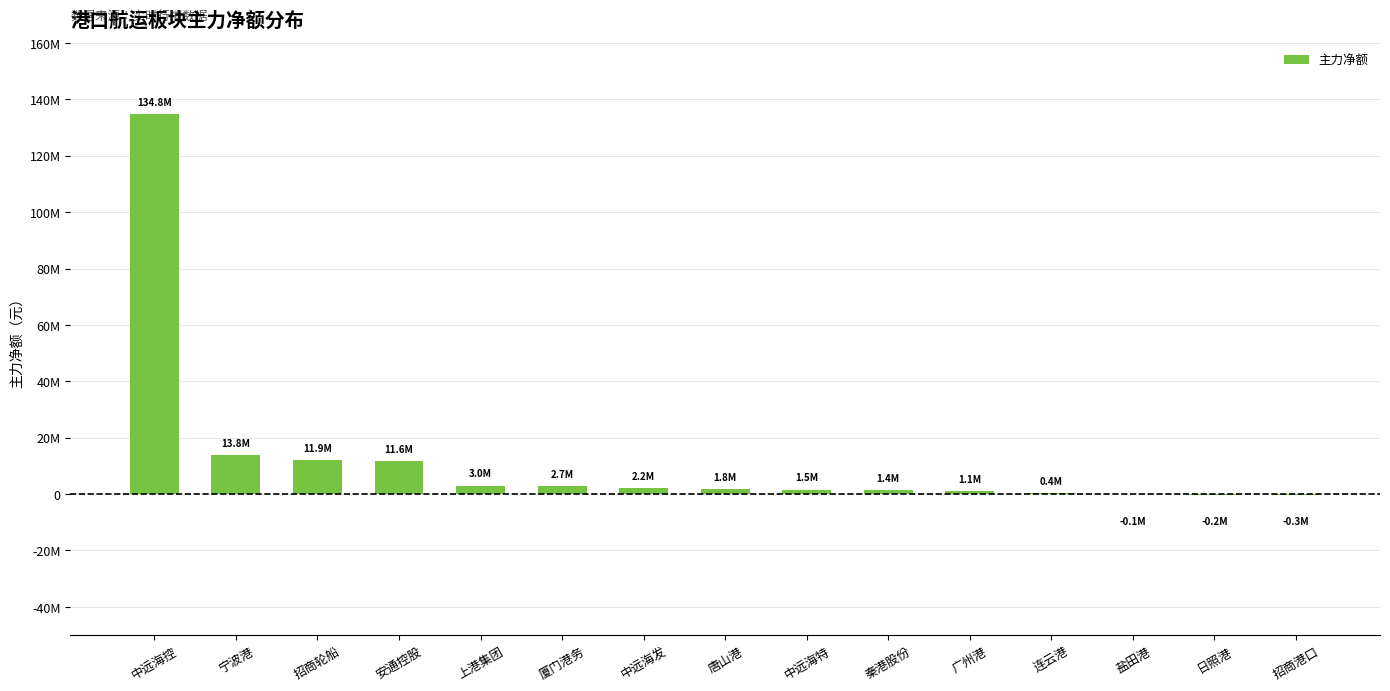

At which label is the value closest to 67218737?

宁波港